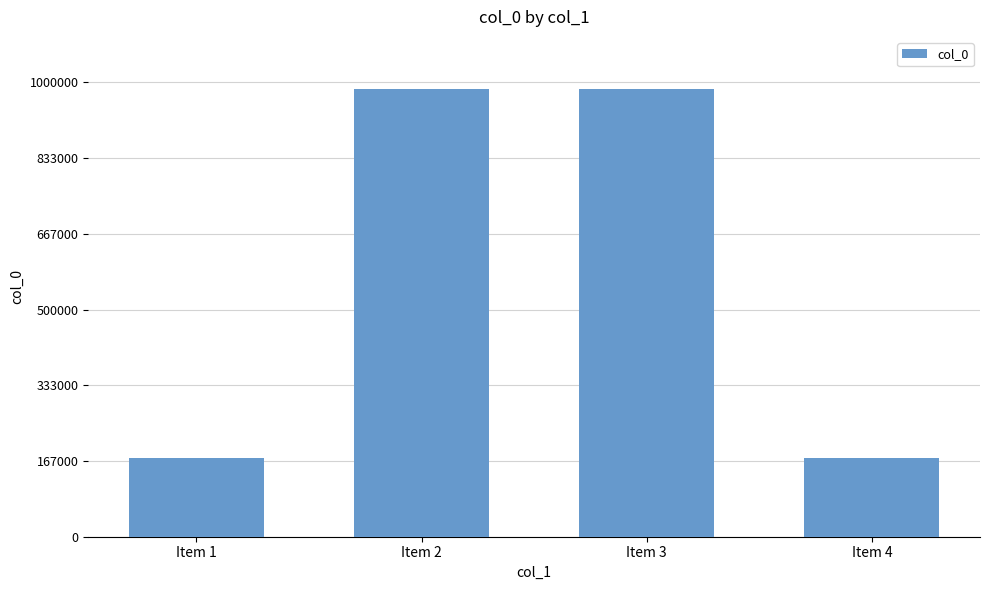

Is it true that the value at Item 4 is 174164?

True